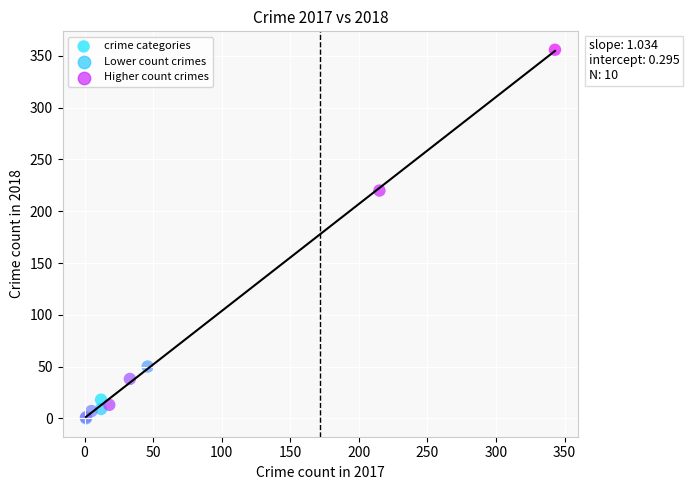

What Y value in the scatter plot is closest to 178?

220